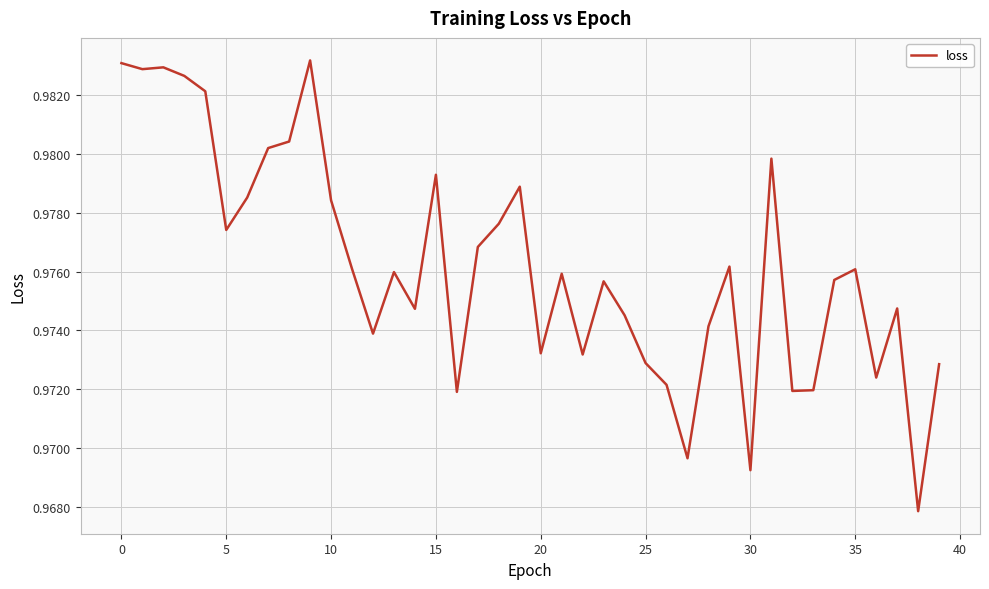

Does the chart display data point markers on the line(s)?

No